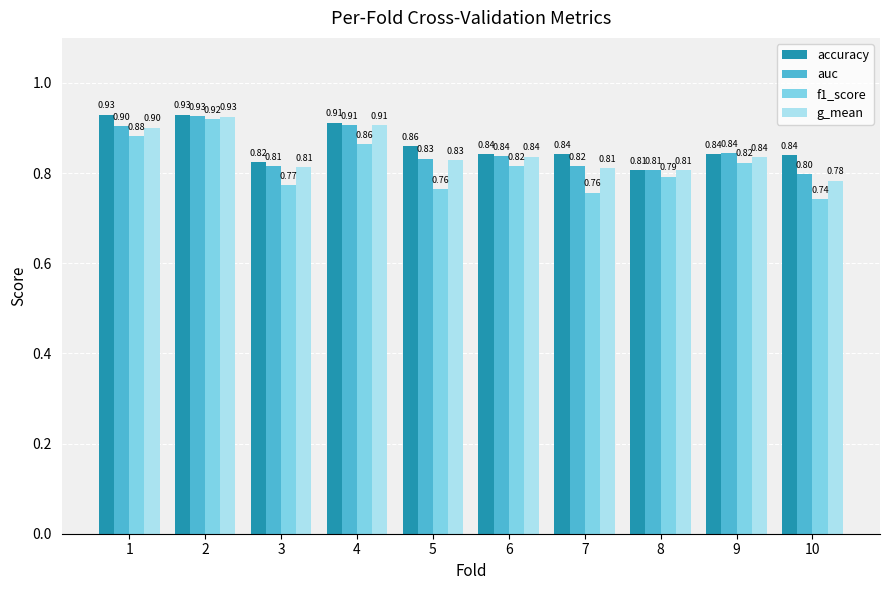

What is the value of the g_mean bar at the 5th from the left?

0.8